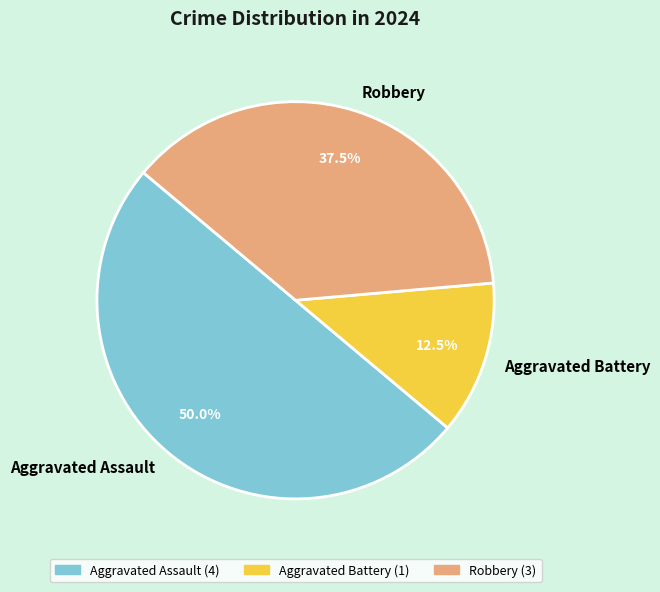

What is the smallest slice in the pie chart?

Aggravated Battery